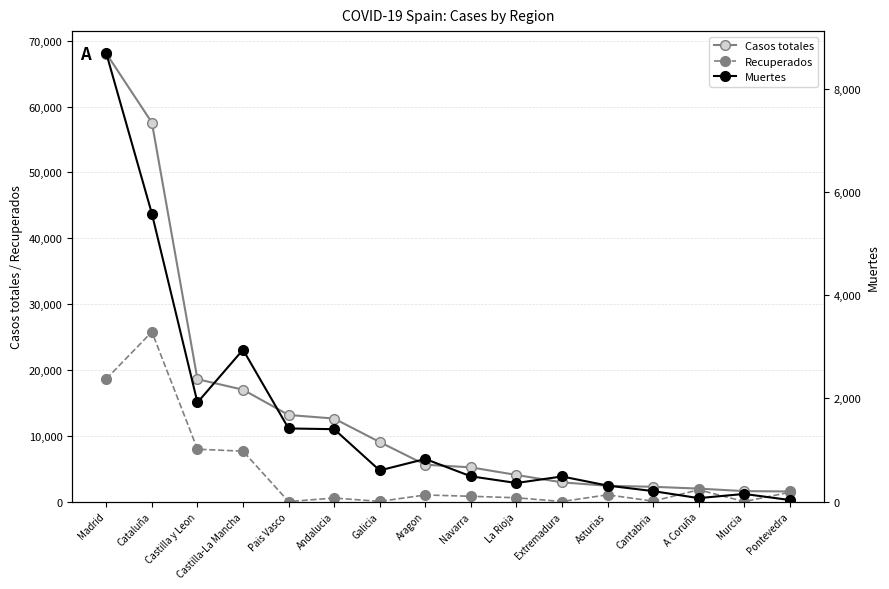

How many distinct data groups are displayed?

3